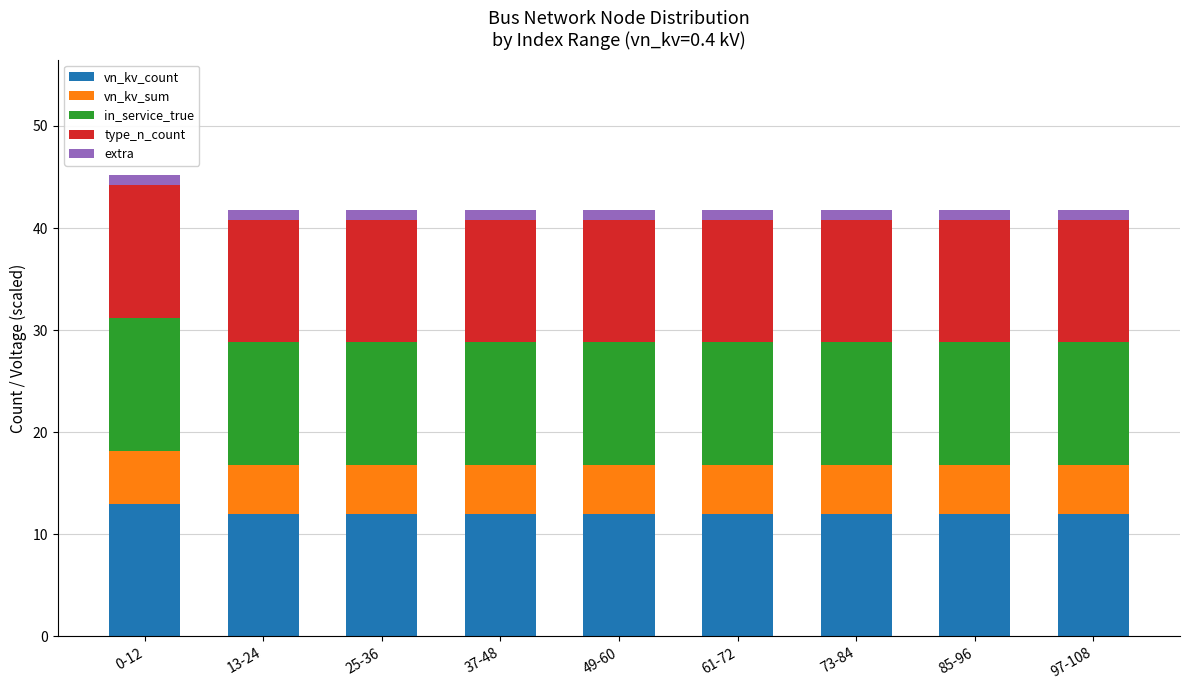

True or false: vn_kv_count has a value of 21.2 at 85-96.

False